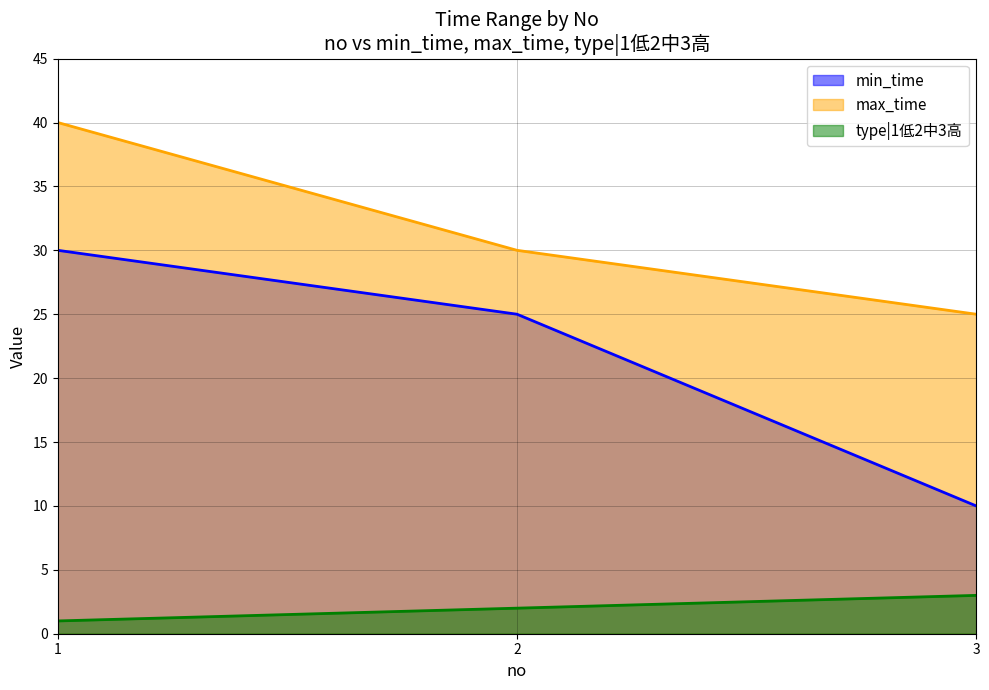

At which label is max_time closest to 32?

2